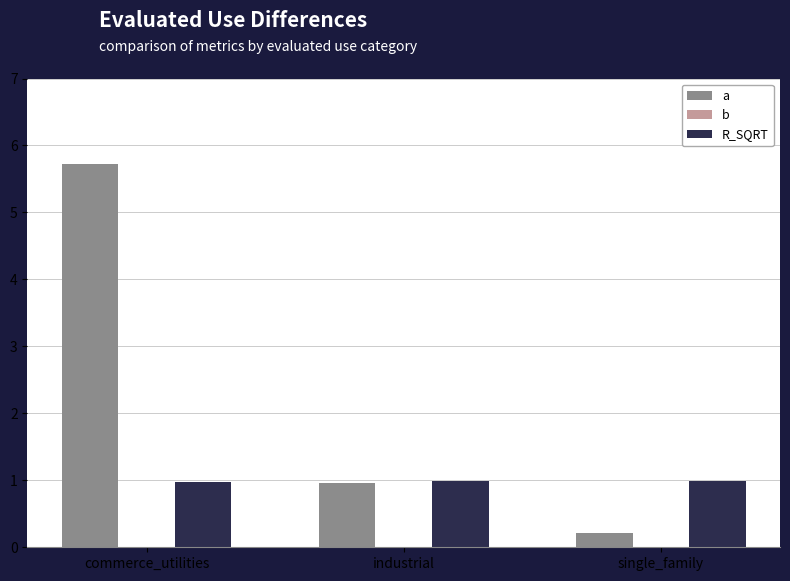

The value of R_SQRT at commerce_utilities is 1.4. True or false?

False